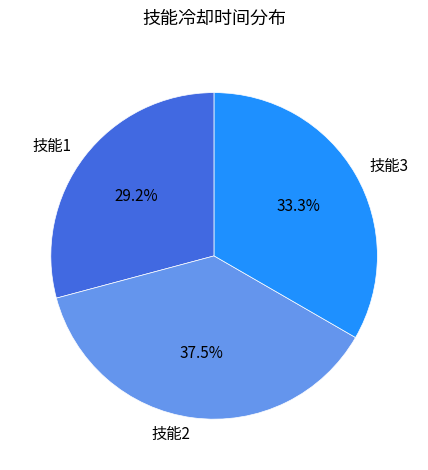

Does any single category account for the majority?

No